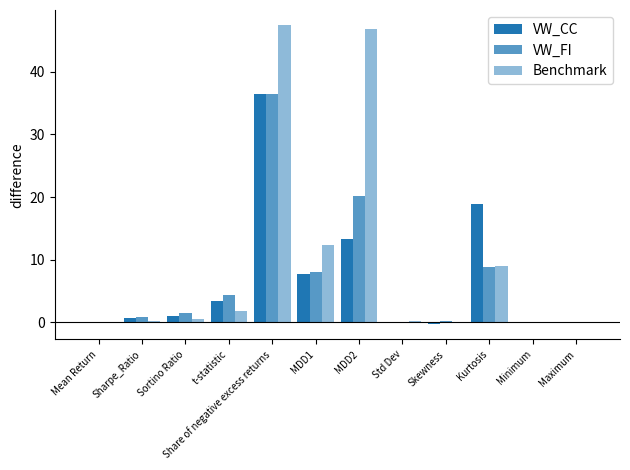

How many groups of bars are there?

12